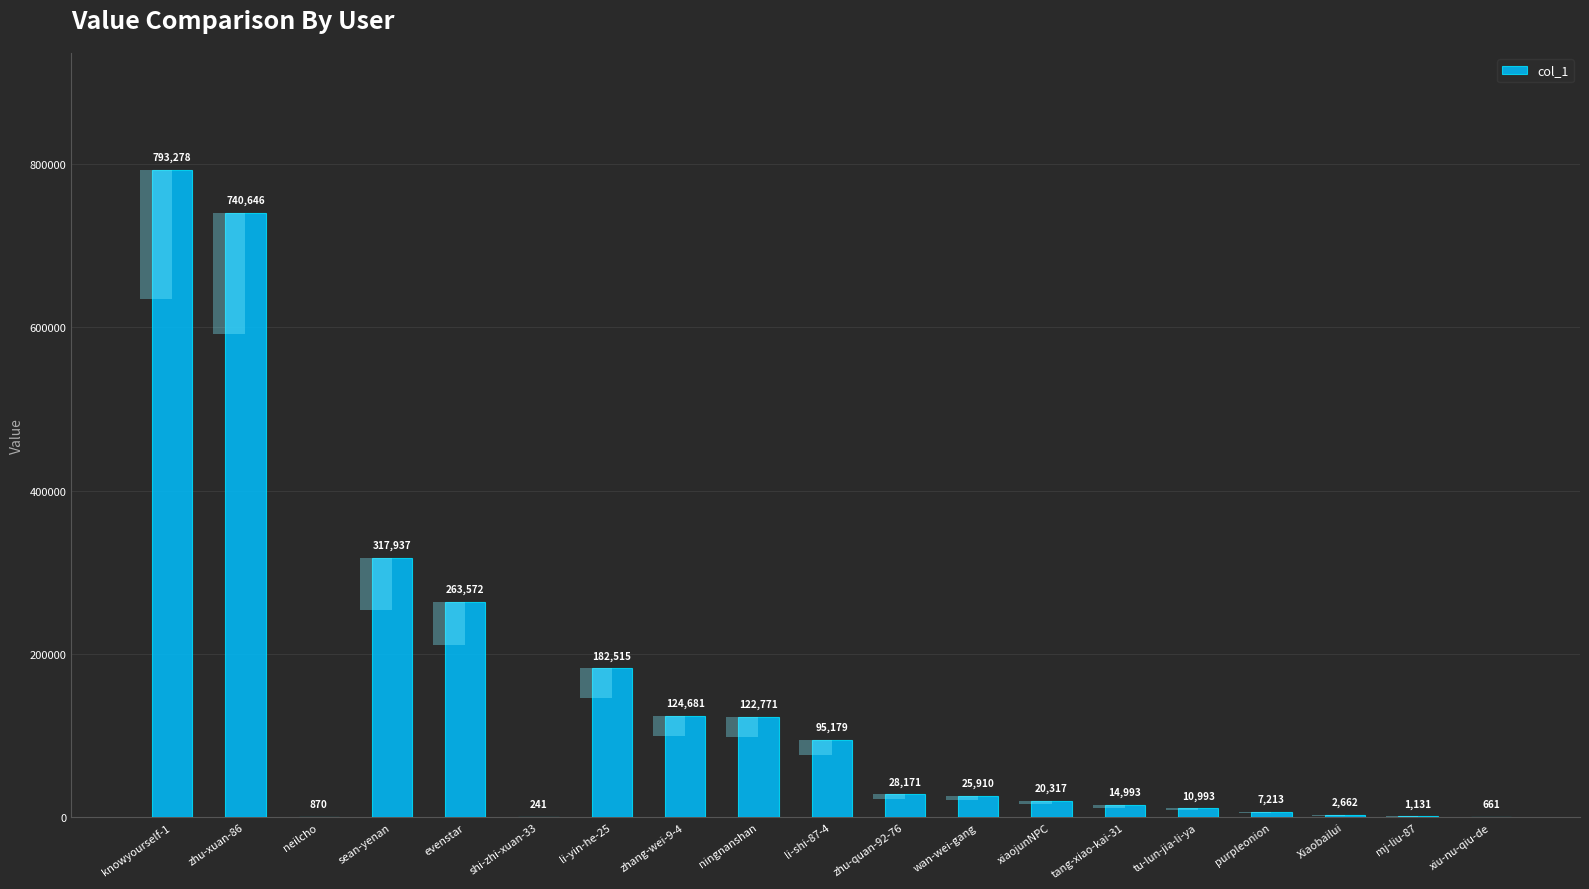

True or false: the data shows 14928 at wan-wei-gang.

False